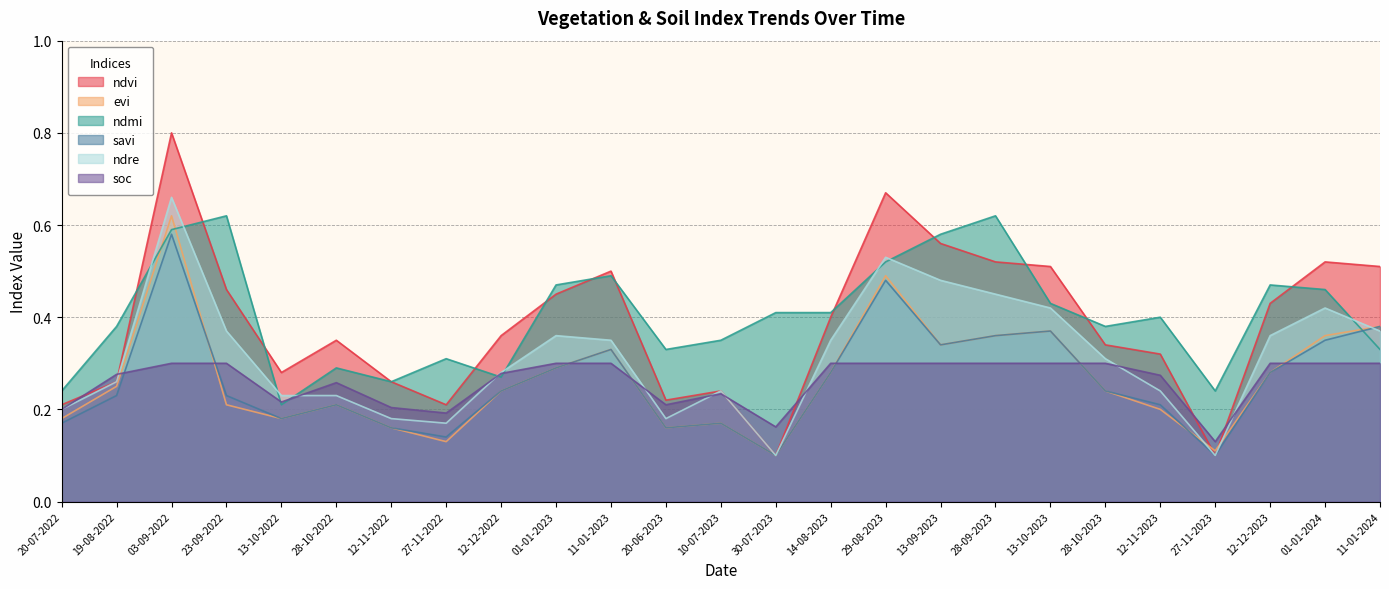

What position from the right is 28-10-2022?

20